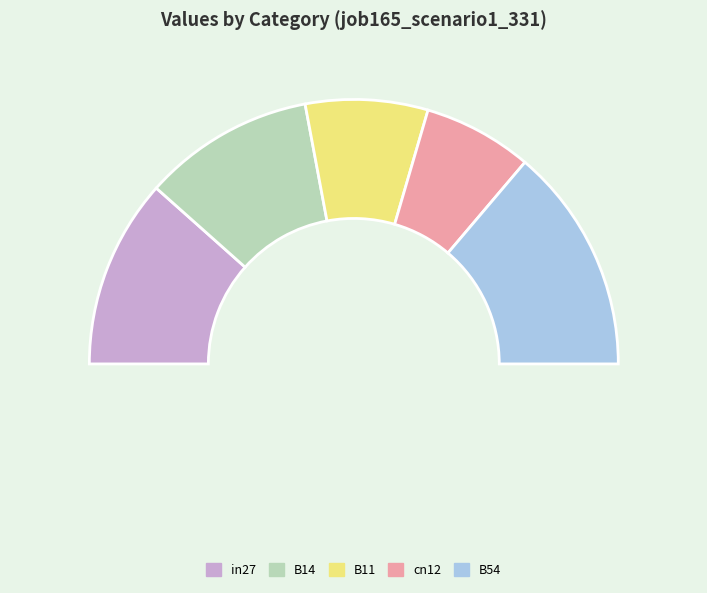

What is the largest slice in the pie chart?

B54